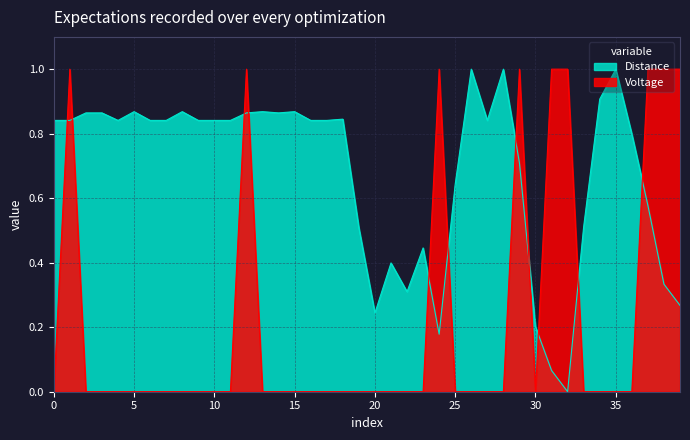

True or false: Voltage has more than 0 points higher than both neighbors.

True